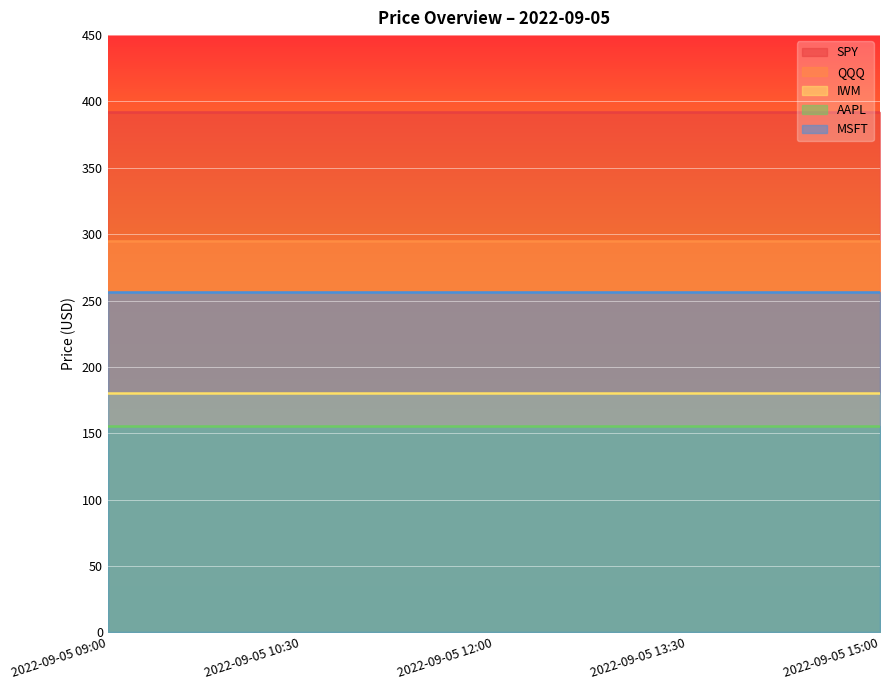

What is the approximate value of SPY at 2022-09-05 15:00?

392.2